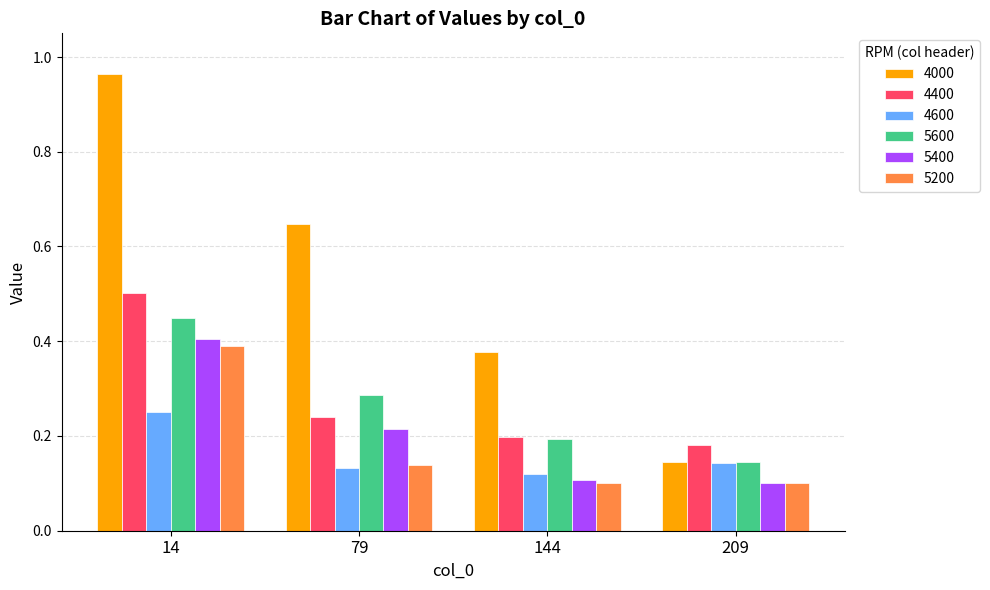

The 5200 series shows 0.1 at 144. True or false?

True